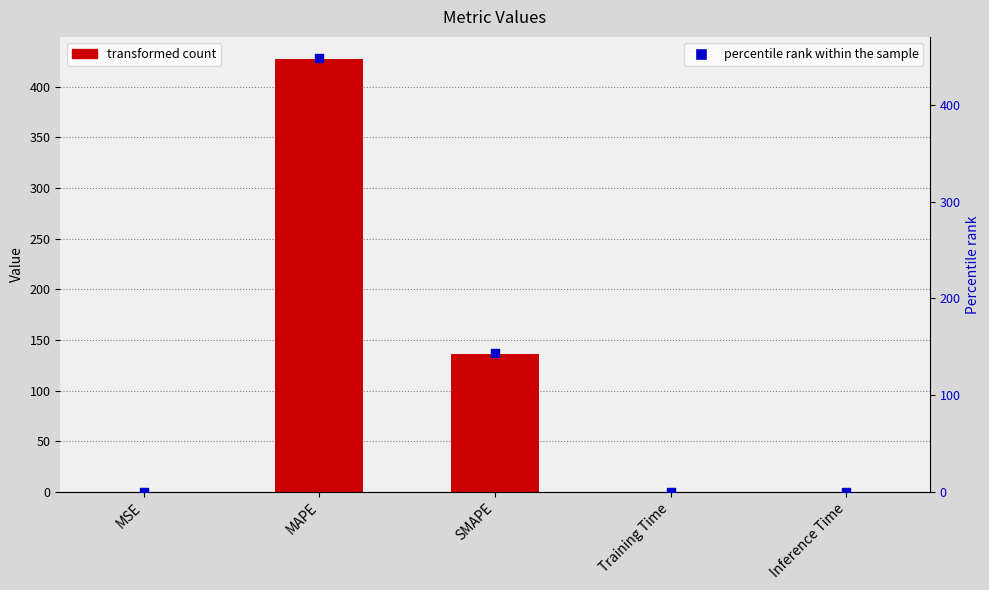

At which category is the sum across all series the highest?

MAPE